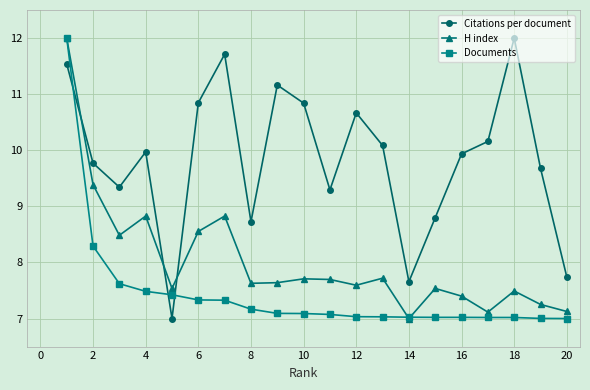

What is the lowest value of the H index series?

7.0